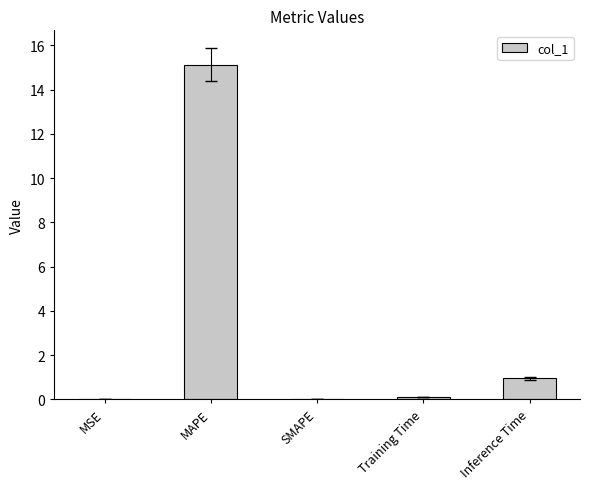

What is the change in value from MSE to Inference Time?

+0.9